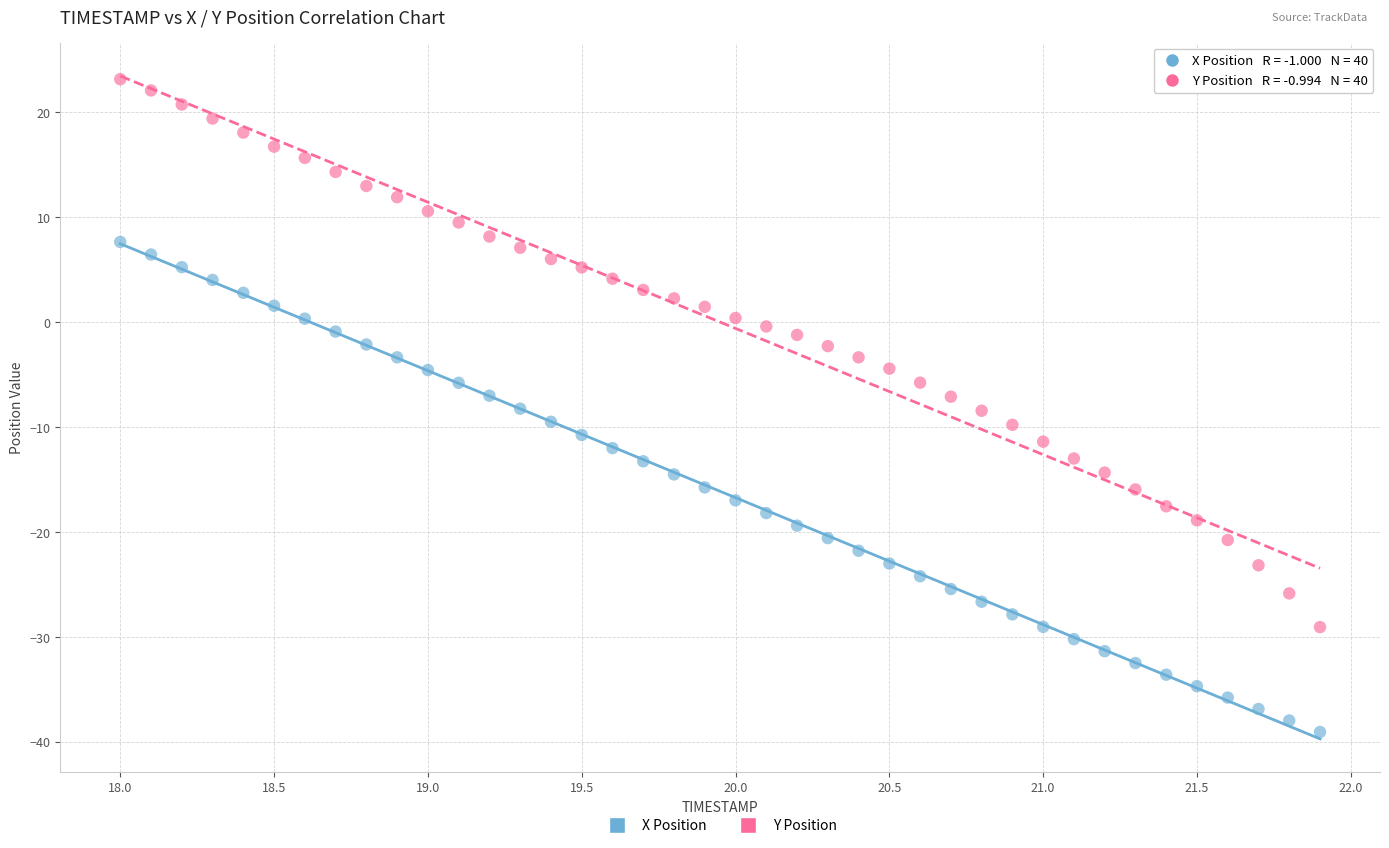

Across all data points, what is the range of X values (max minus min)?

3.9